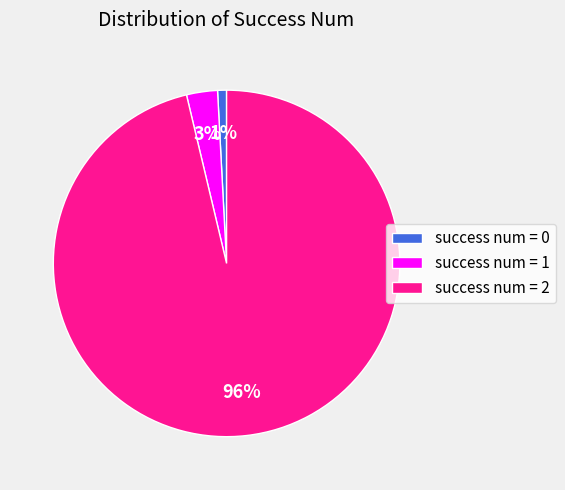

Which slice represents more than half of the pie?

success num = 2